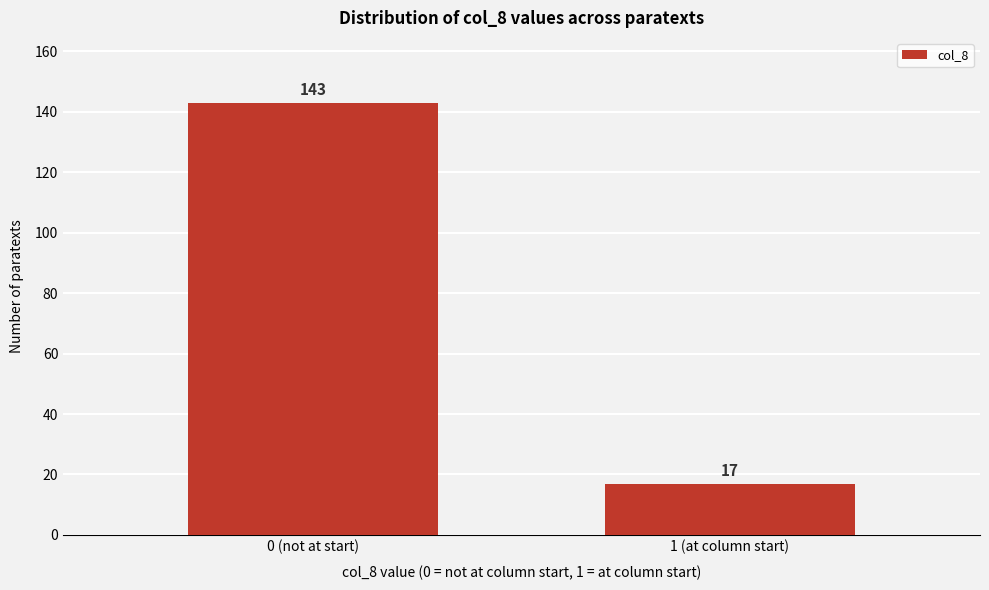

Reading right to left, extract all data points from this chart.

1 (at column start)=17	0 (not at start)=143